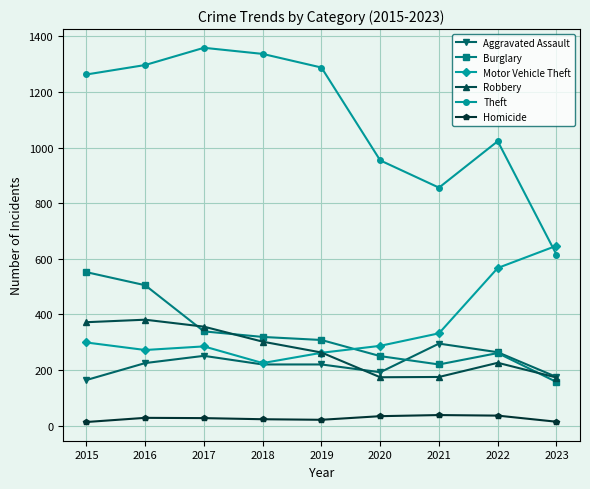

Is it true that Motor Vehicle Theft equals 1107 at 2023?

False